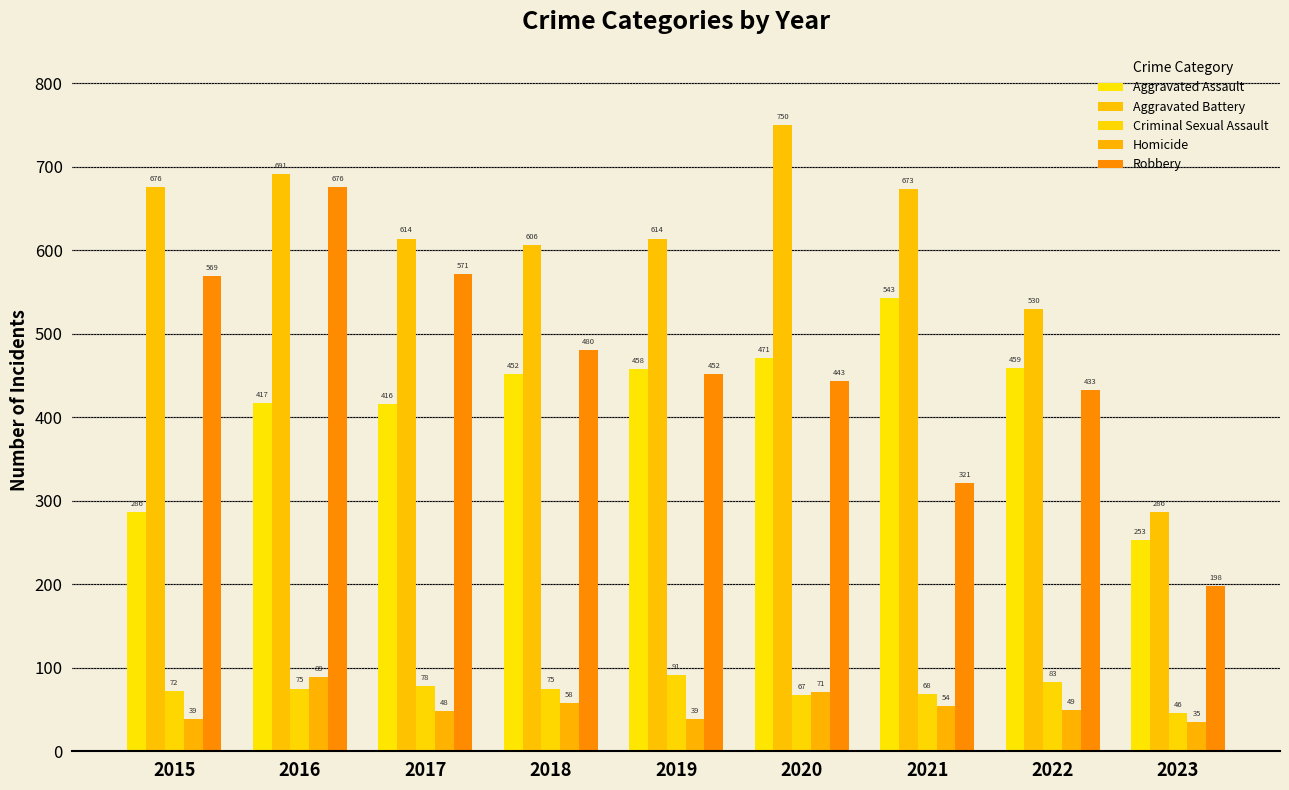

Rank the series at 2020 from highest to lowest value.

Aggravated Battery, Aggravated Assault, Robbery, Homicide, Criminal Sexual Assault